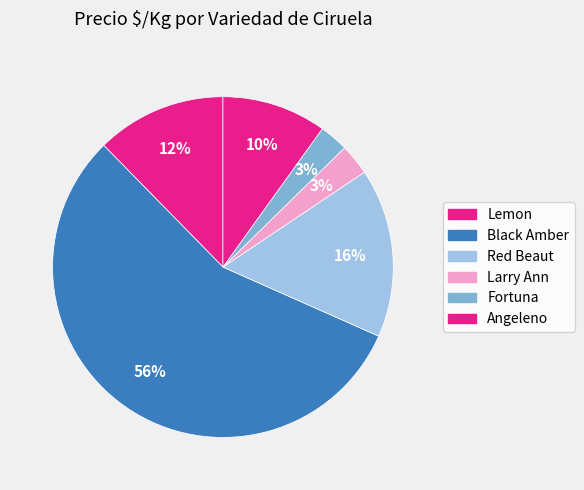

Count the number of slices in the pie.

6